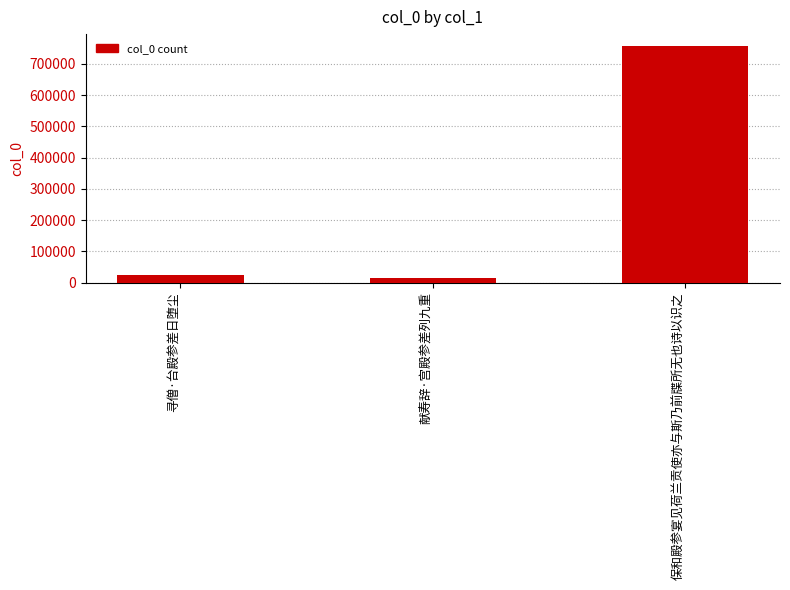

What is the label of the 3rd bar from the left?

保和殿参宴见荷兰贡使亦与斯乃前牒所无也诗以识之